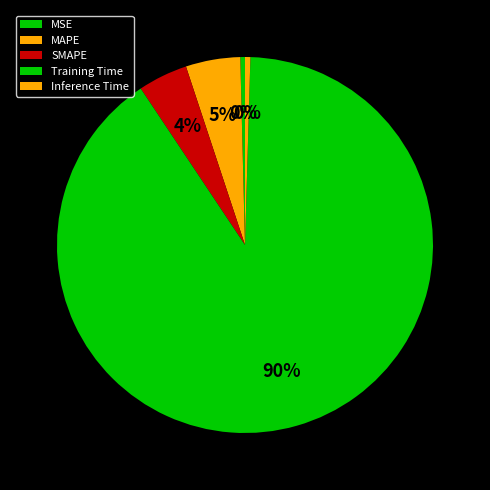

Count the number of slices in the pie.

5